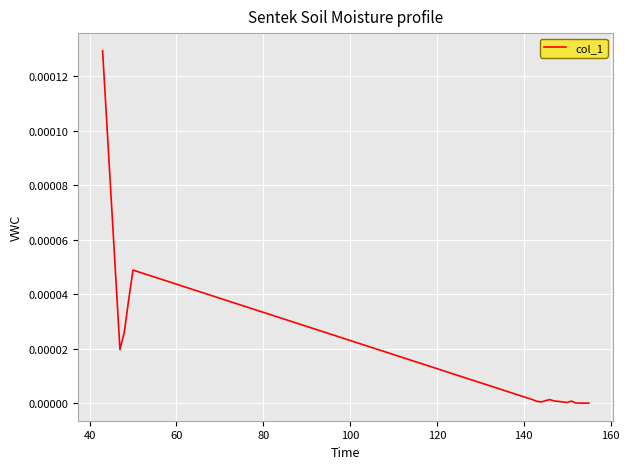

How many lines are shown in the chart?

1